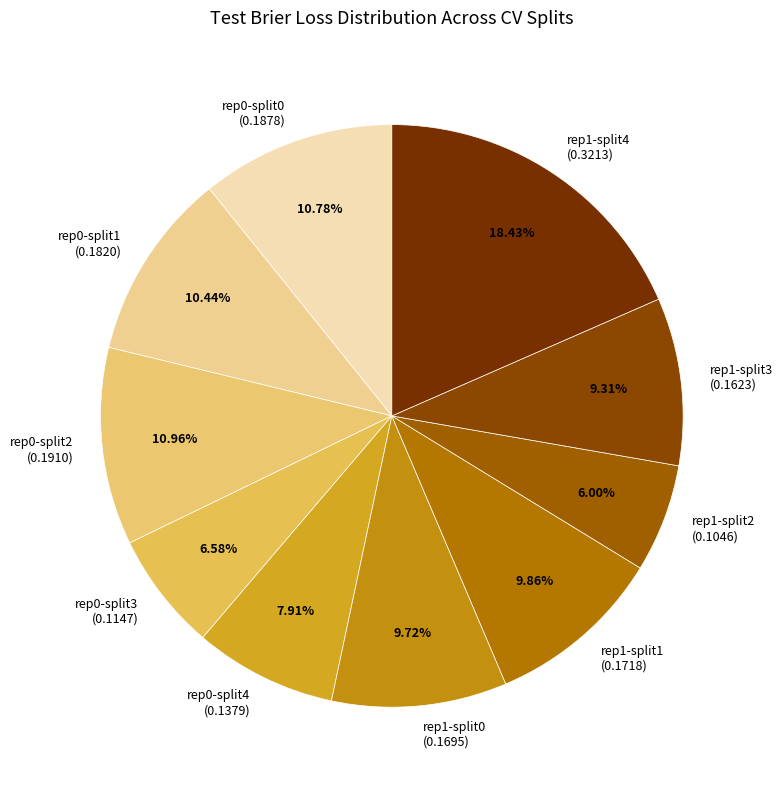

Combined, do rep0-split2 and rep1-split2 account for over 50%?

No